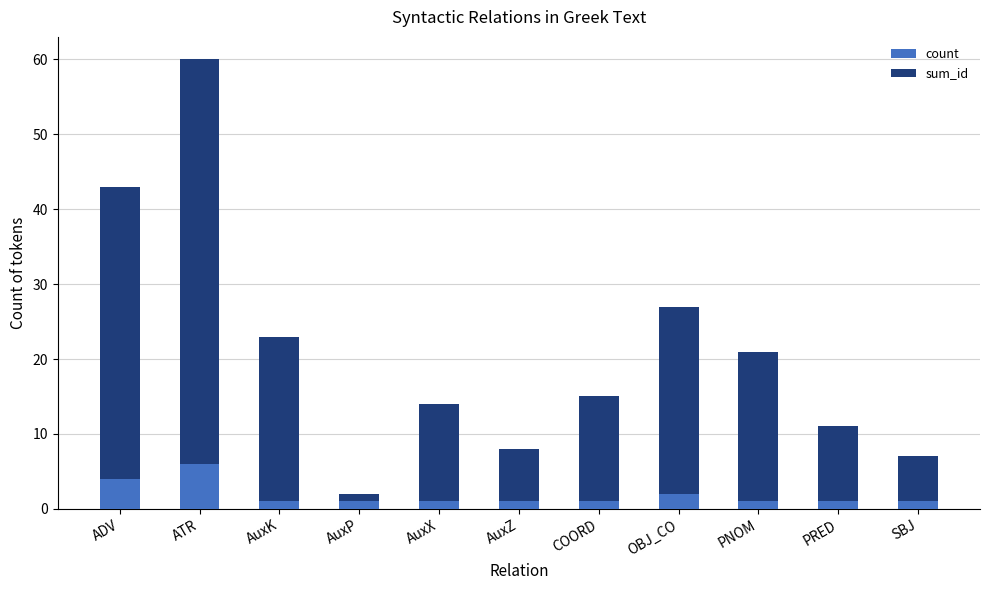

What is the difference between the maximum and second lowest values in the count series?

5